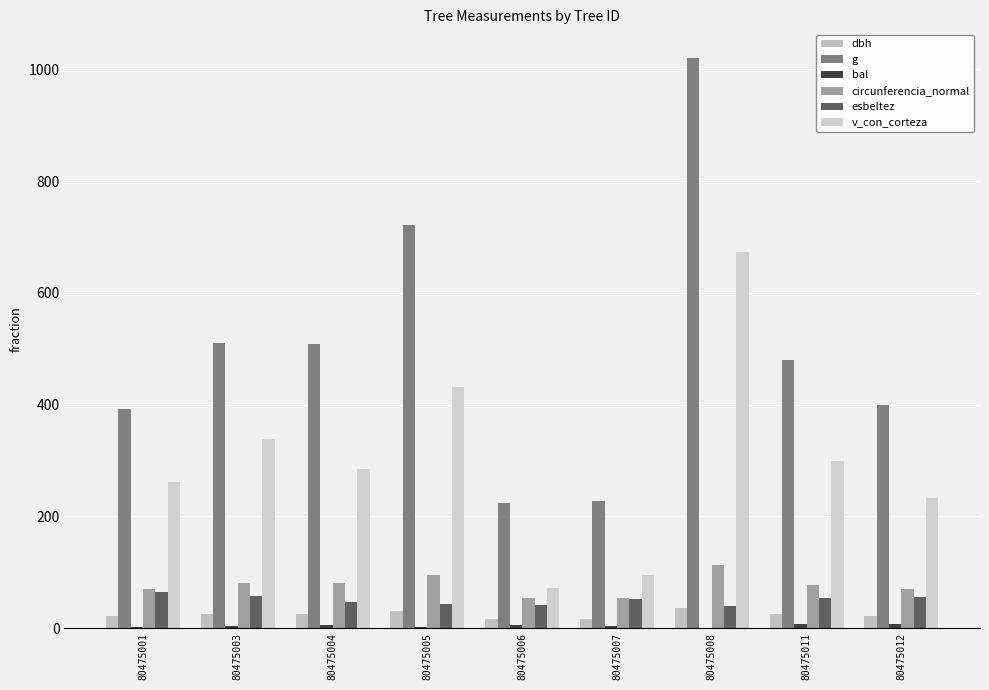

What is the total value across all series at 80475001?

812.3